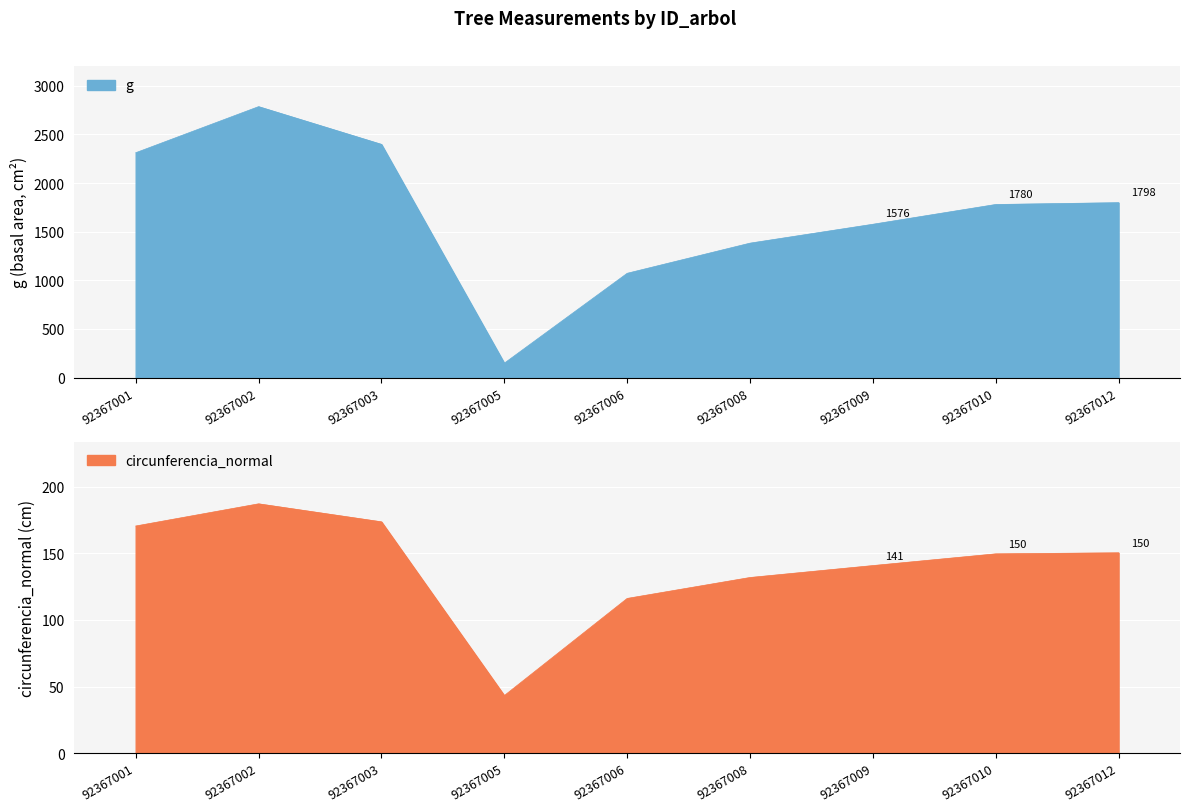

True or false: g has a value of 251.5 at 92367005.

False